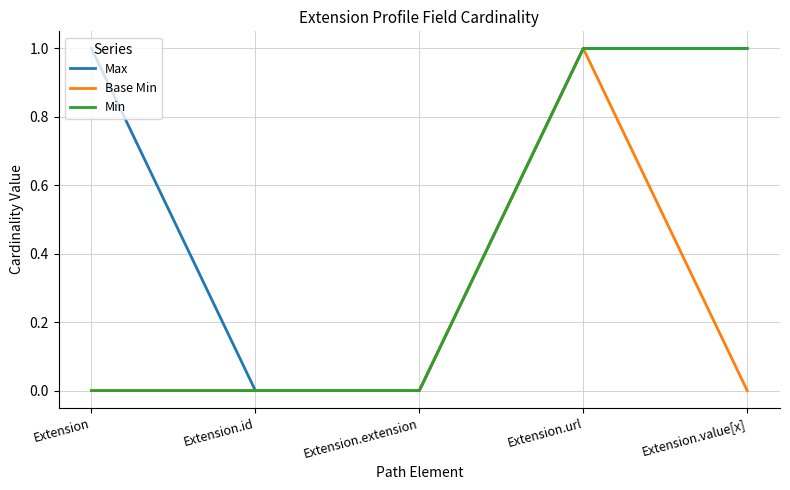

How many values in the Max series are below 1?

2